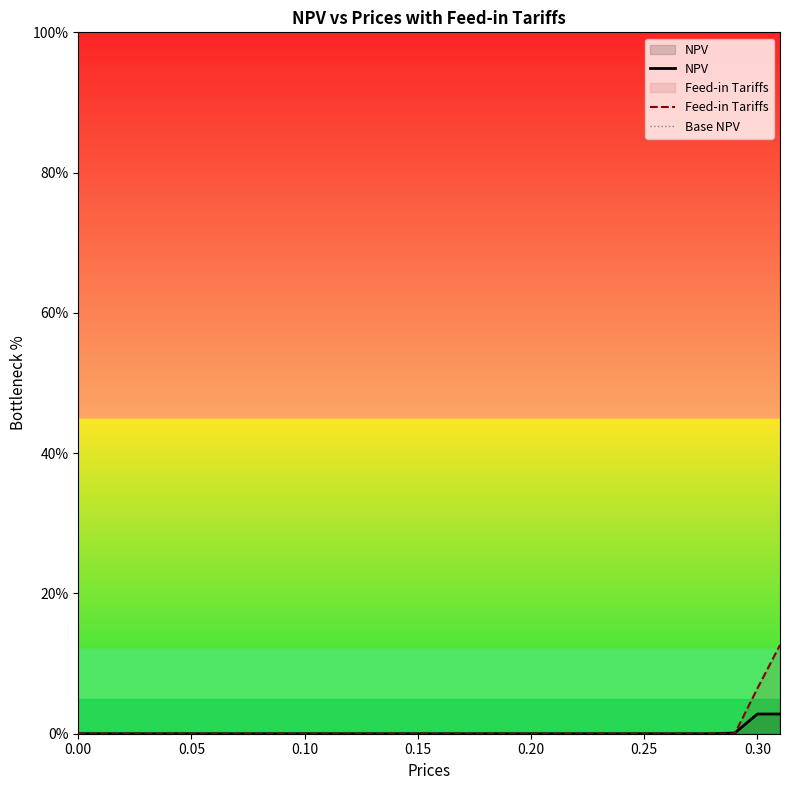

At how many categories does at least one series exceed 6?

2